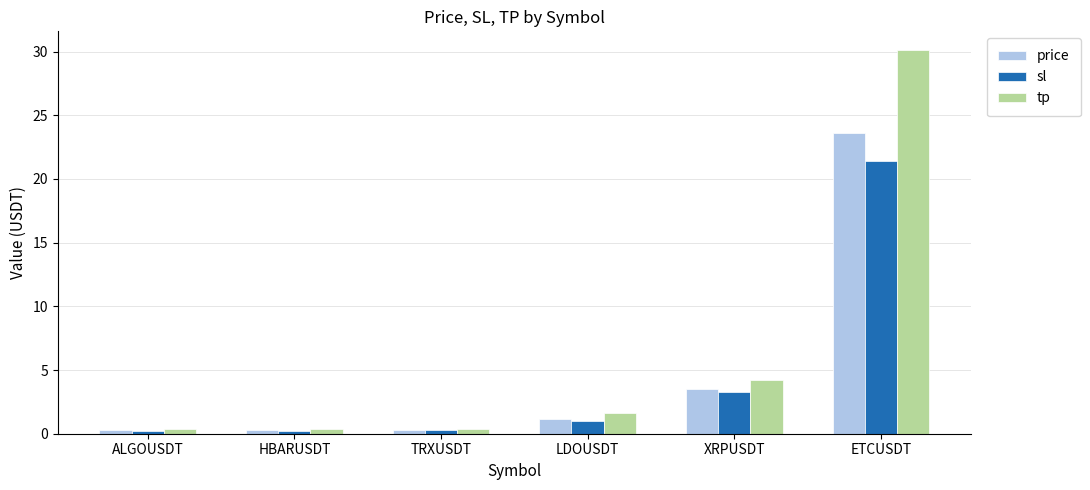

What value does the price series have at TRXUSDT?

0.3